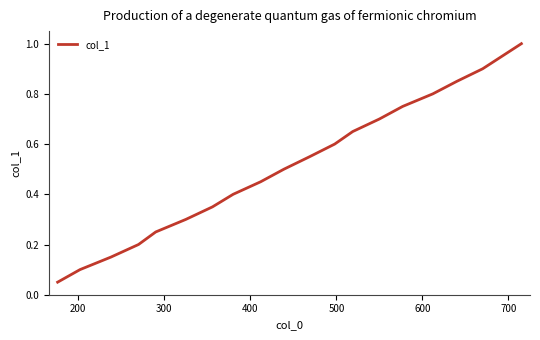

True or false: there are more than 1 points higher than both neighbors.

False